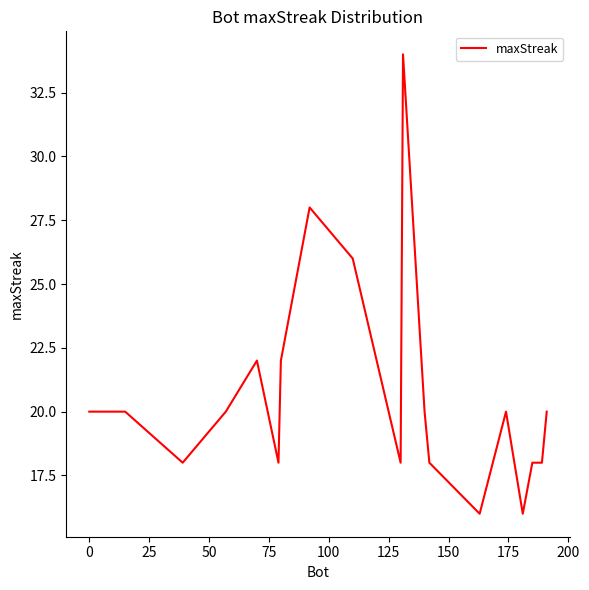

How many lines are shown in the chart?

1